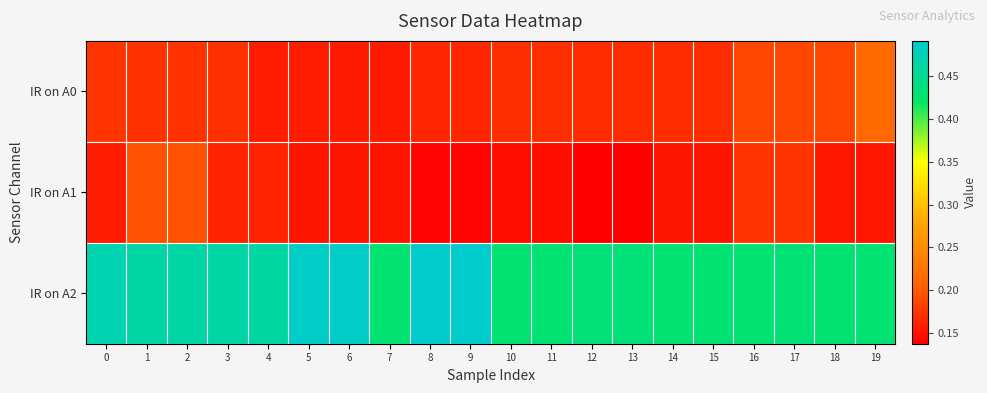

Count the number of data series in this chart.

3